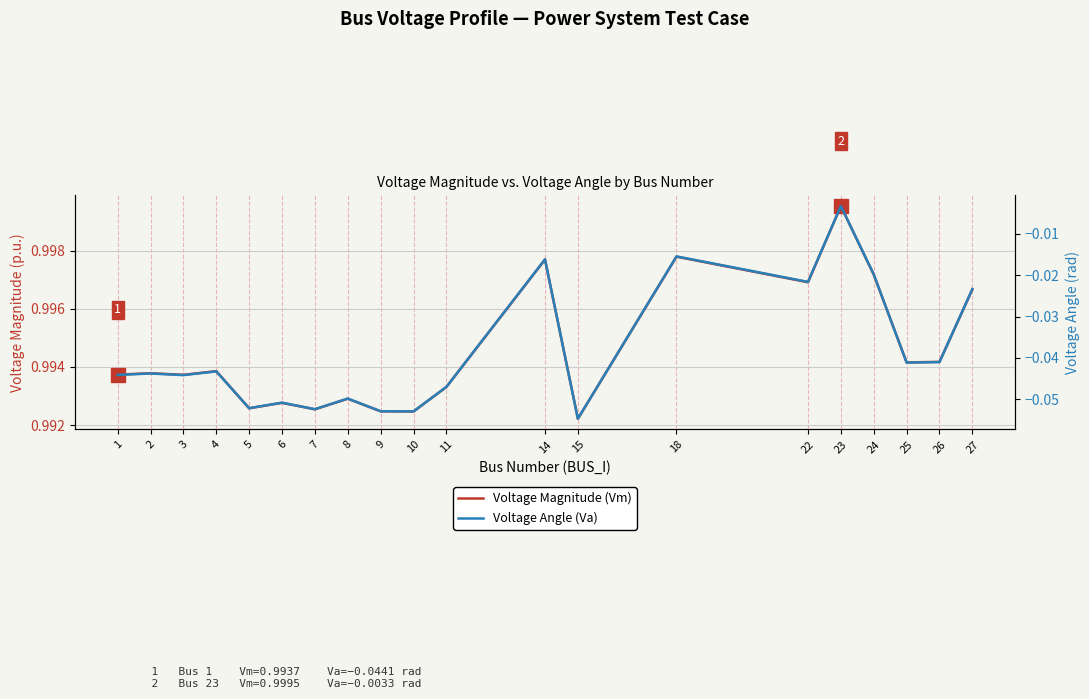

How many lines are shown in the chart?

2